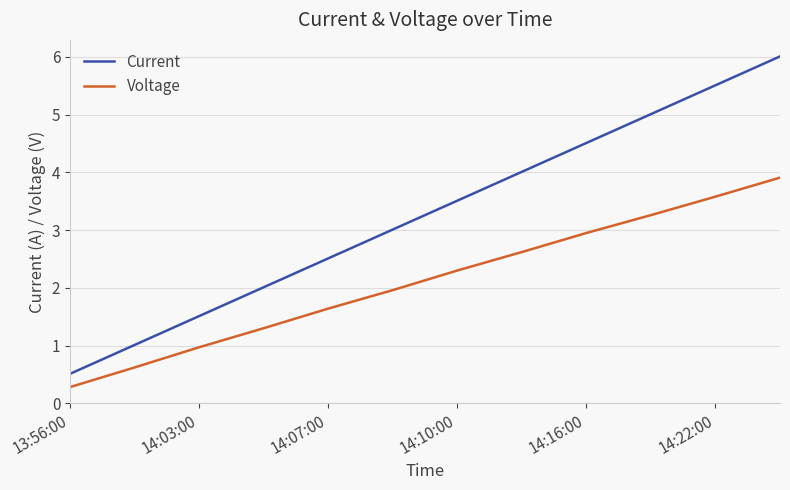

True or false: Voltage and Current intersect in this chart.

False